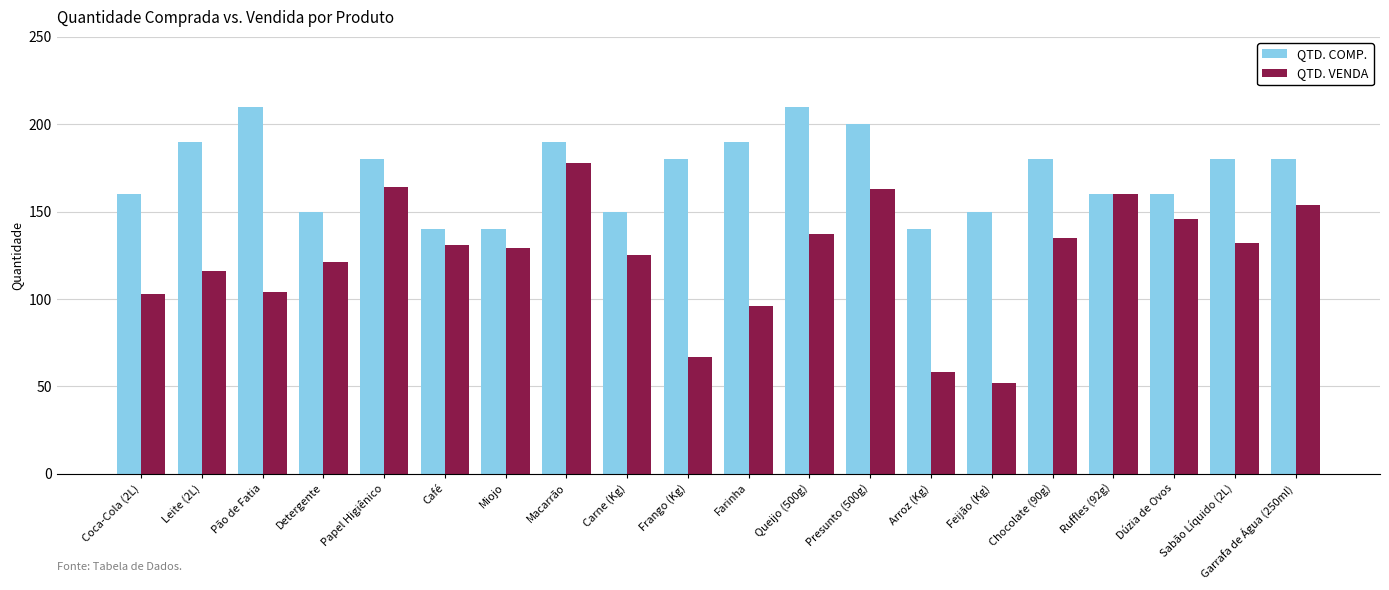

What is the highest value of the QTD. COMP. series?

210